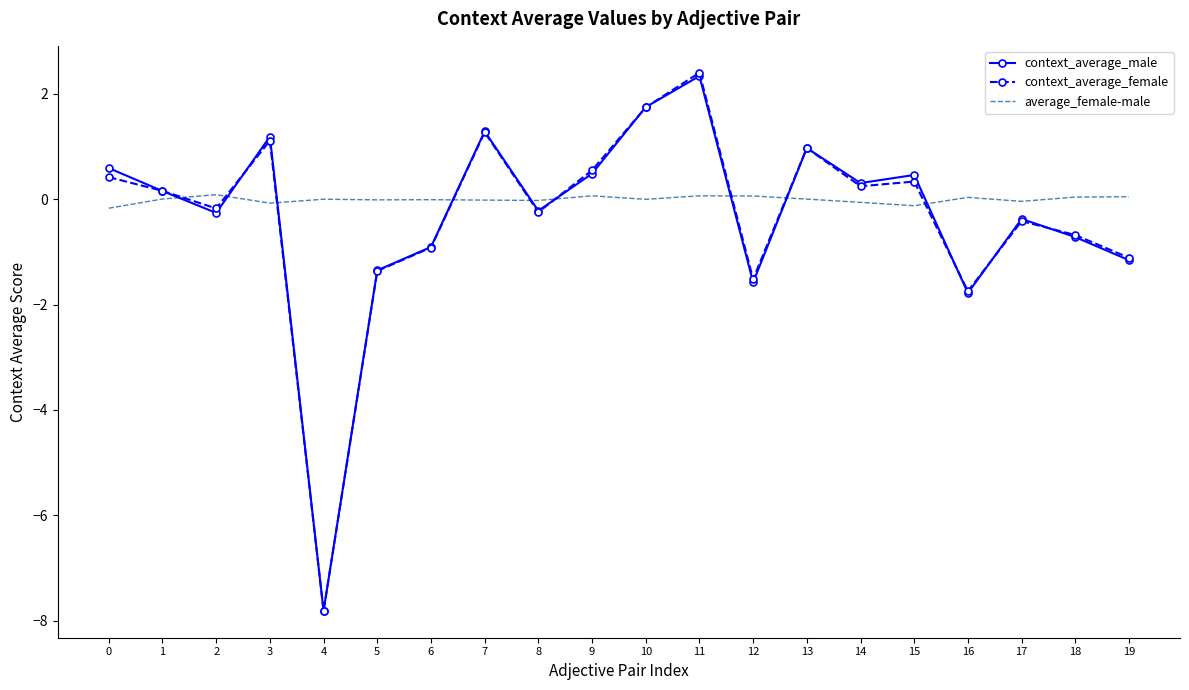

What is the lowest value of the average_female-male series?

-0.2